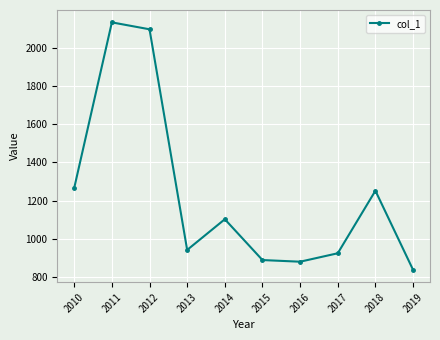

Reading right to left, transcribe all the data shown in this chart.

2019=837.6	2018=1251.5	2017=924.3	2016=880.1	2015=888.7	2014=1102.4	2013=941.7	2012=2096.5	2011=2132.7	2010=1266.1